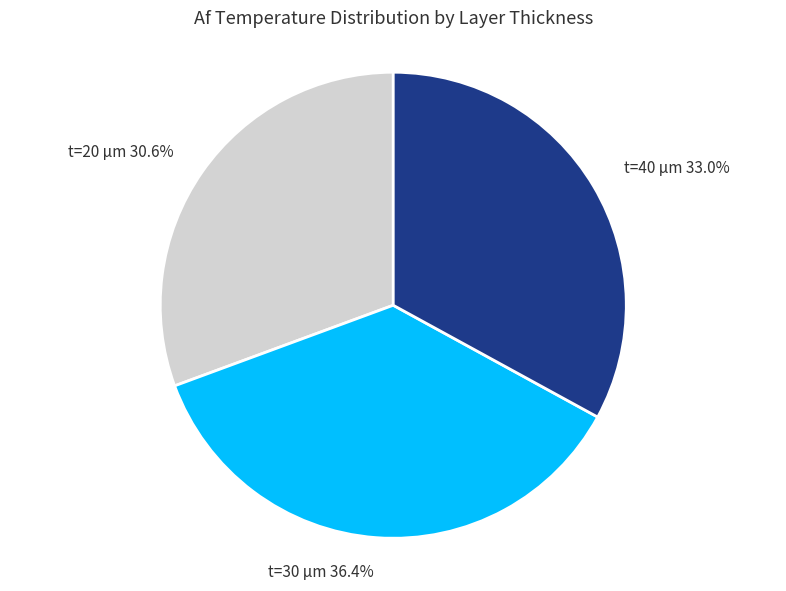

Does t=30 μm represent more than half of the total?

No